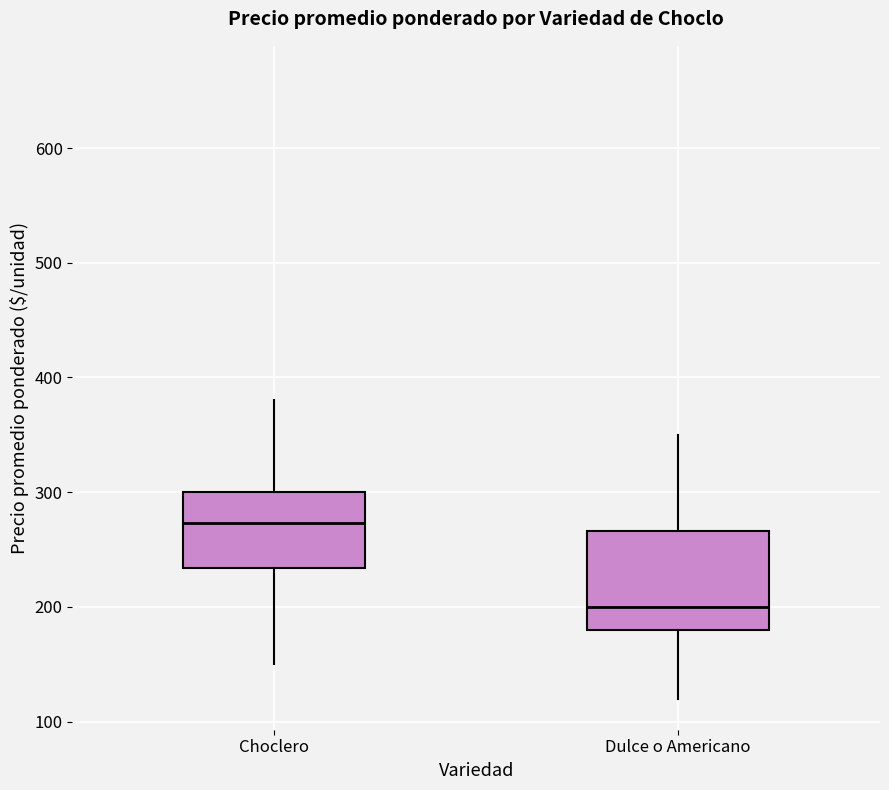

Which box's median line is the lowest?

Dulce o Americano